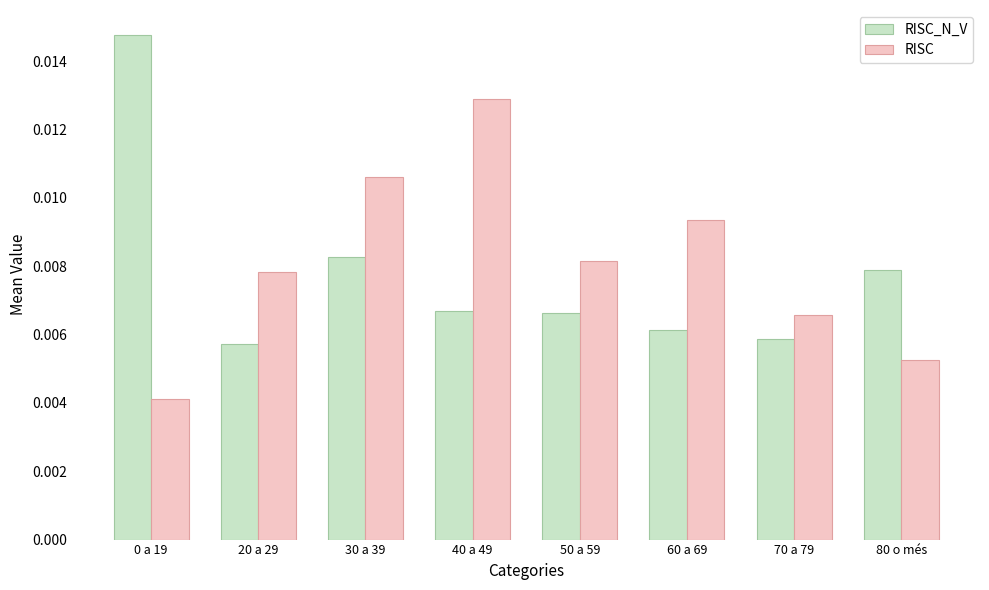

What are all the series names shown in the legend?

RISC_N_V, RISC